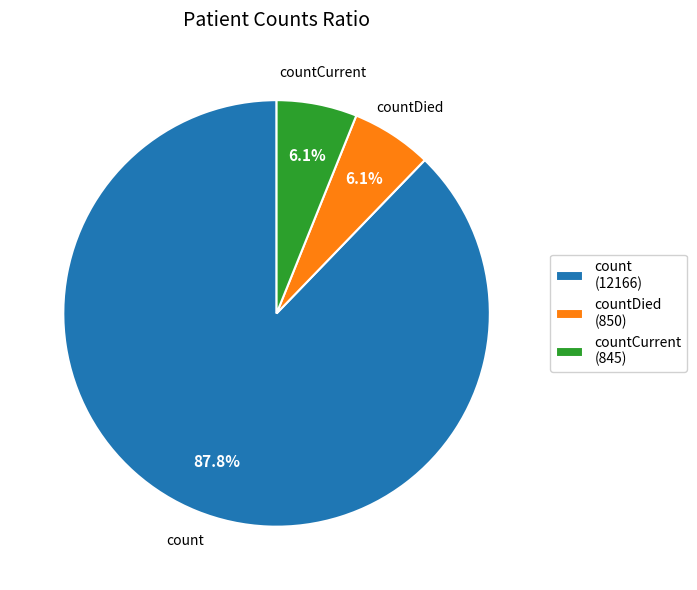

Which has a higher value, countDied (850) or count (12166)?

count (12166)